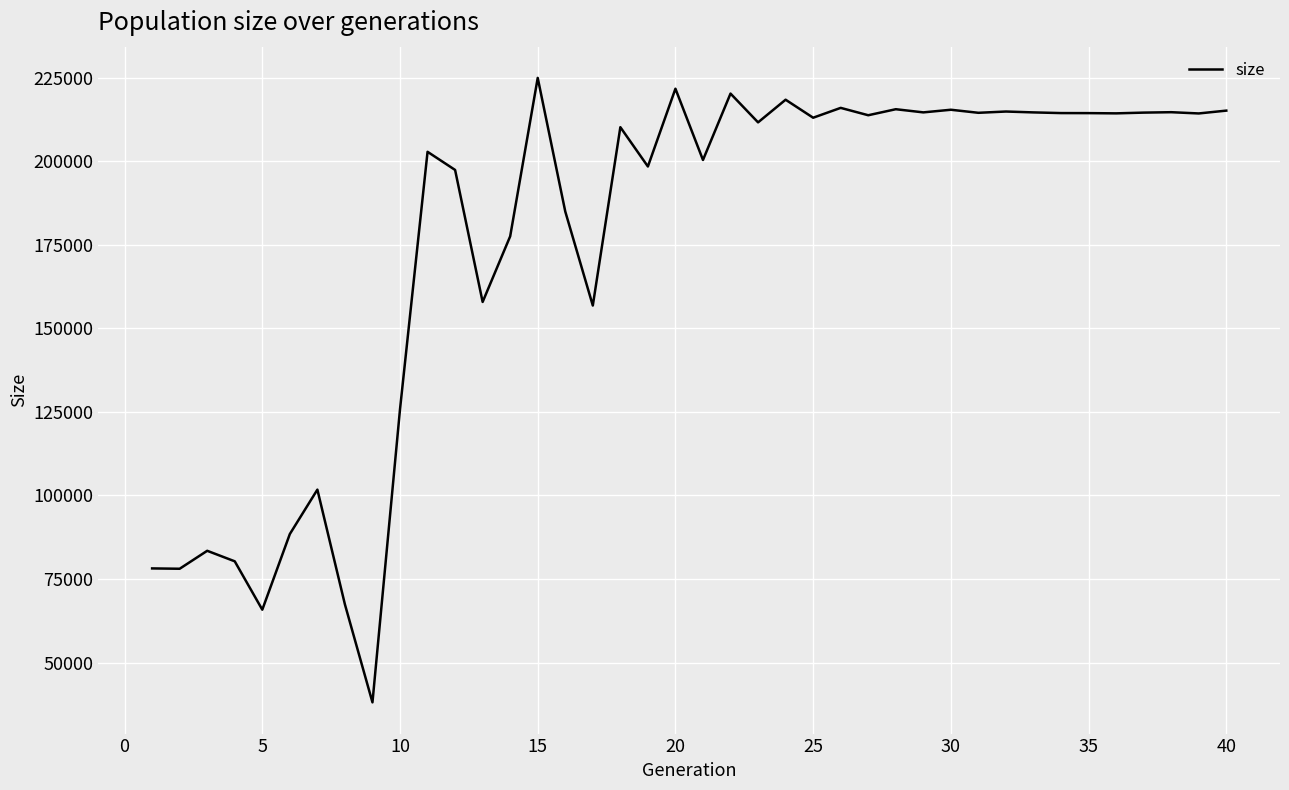

What is the maximum value shown in the chart?

224961